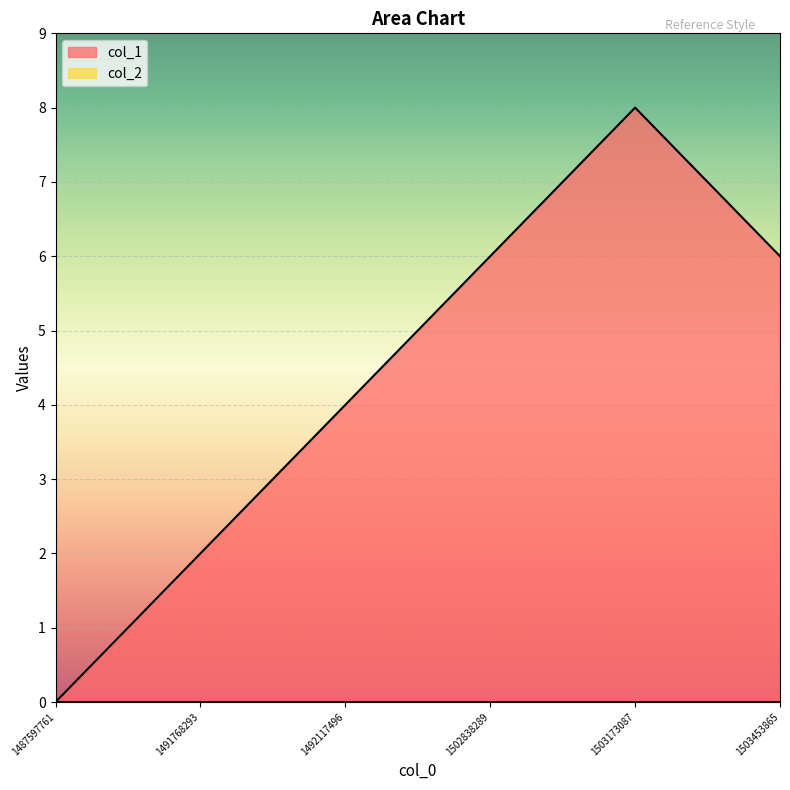

At which category is the sum across all series the highest?

1503173087